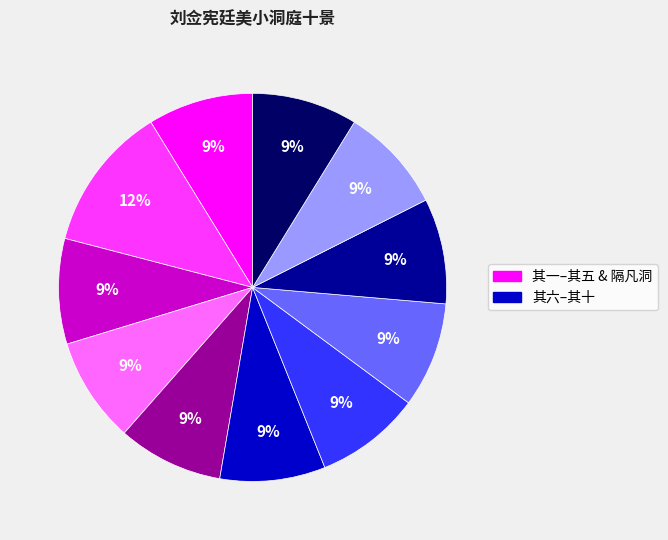

Does any single category account for the majority?

No